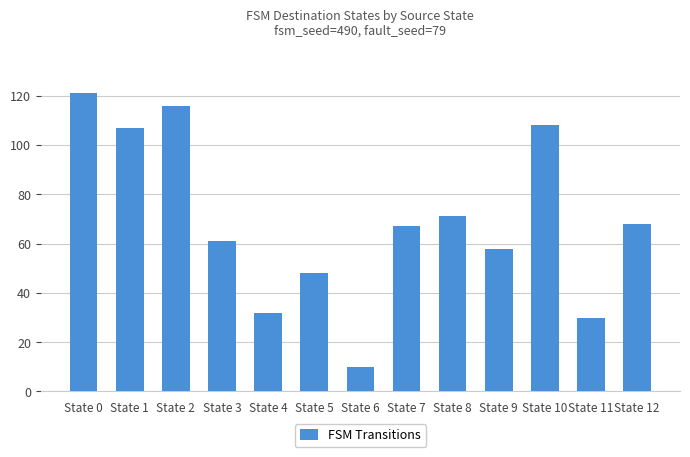

Reading left to right, list all the values displayed in this chart.

121	107	116	61	32	48	10	67	71	58	108	30	68